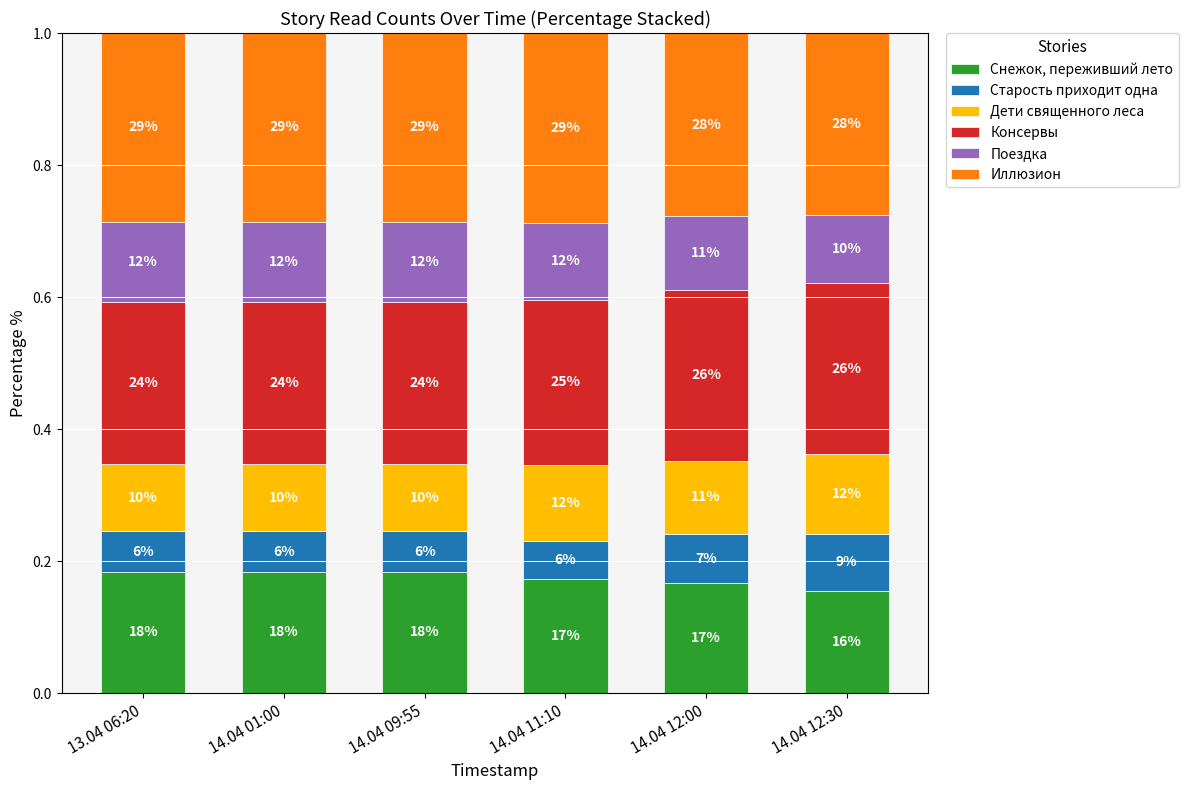

What is the label of the 6th bar from the left?

14.04 12:30